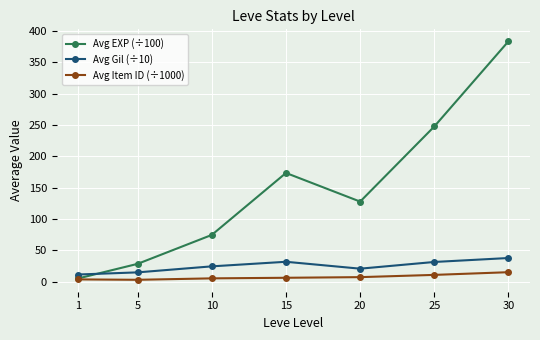

True or false: Avg Item ID (÷1000) and Avg Gil (÷10) intersect in this chart.

False